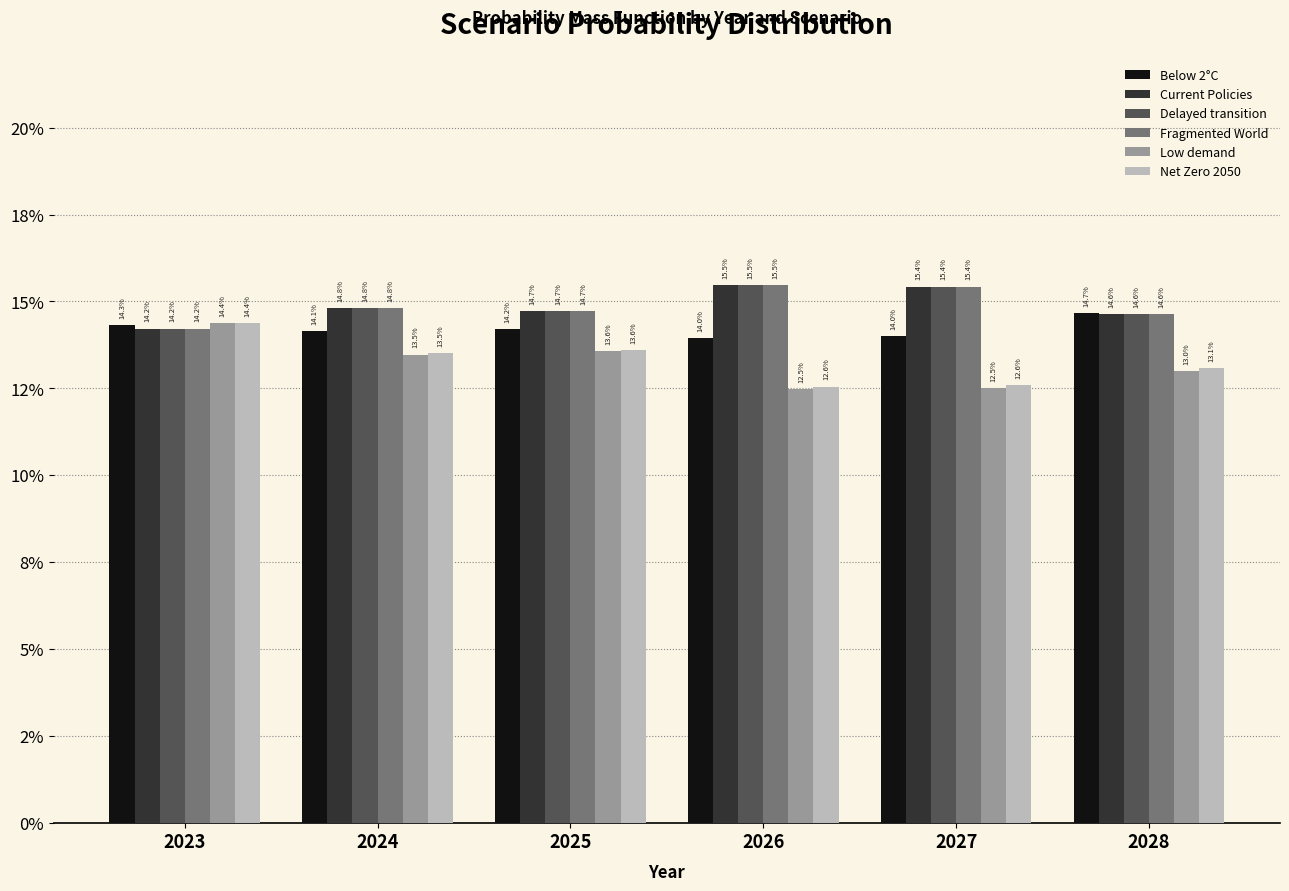

How many Below 2°C values are between 0 and 1?

6